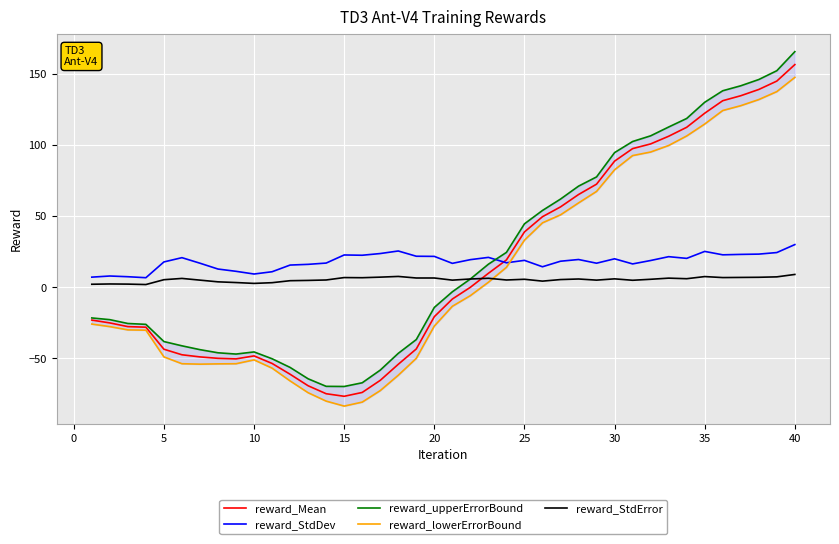

Which series has the widest spread of values?

reward_upperErrorBound